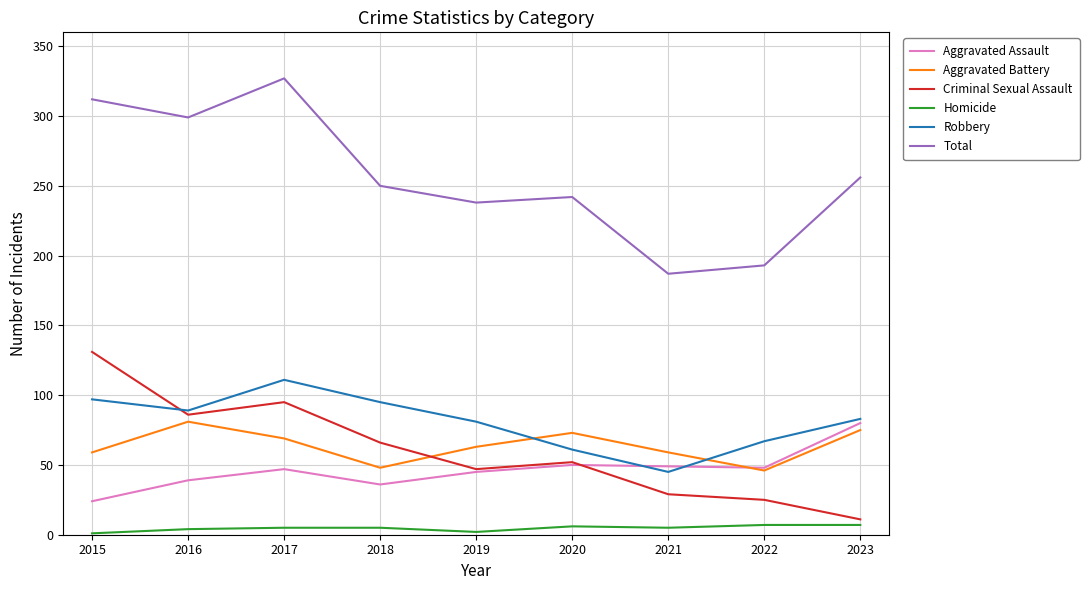

True or false: Robbery has more than 1 interior local peaks.

False